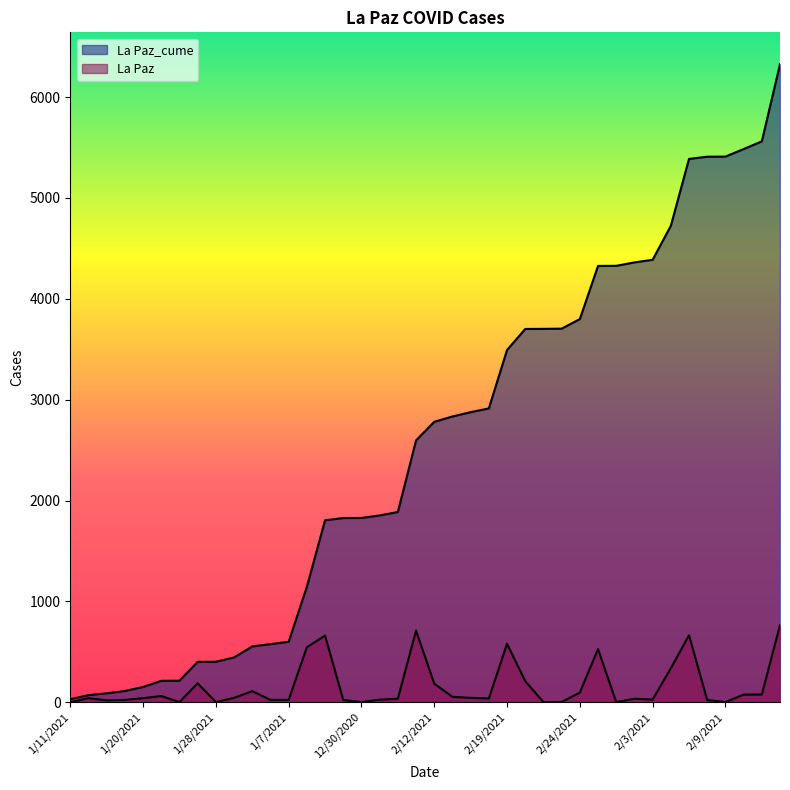

What are all the series names shown in the legend?

La Paz_cume, La Paz